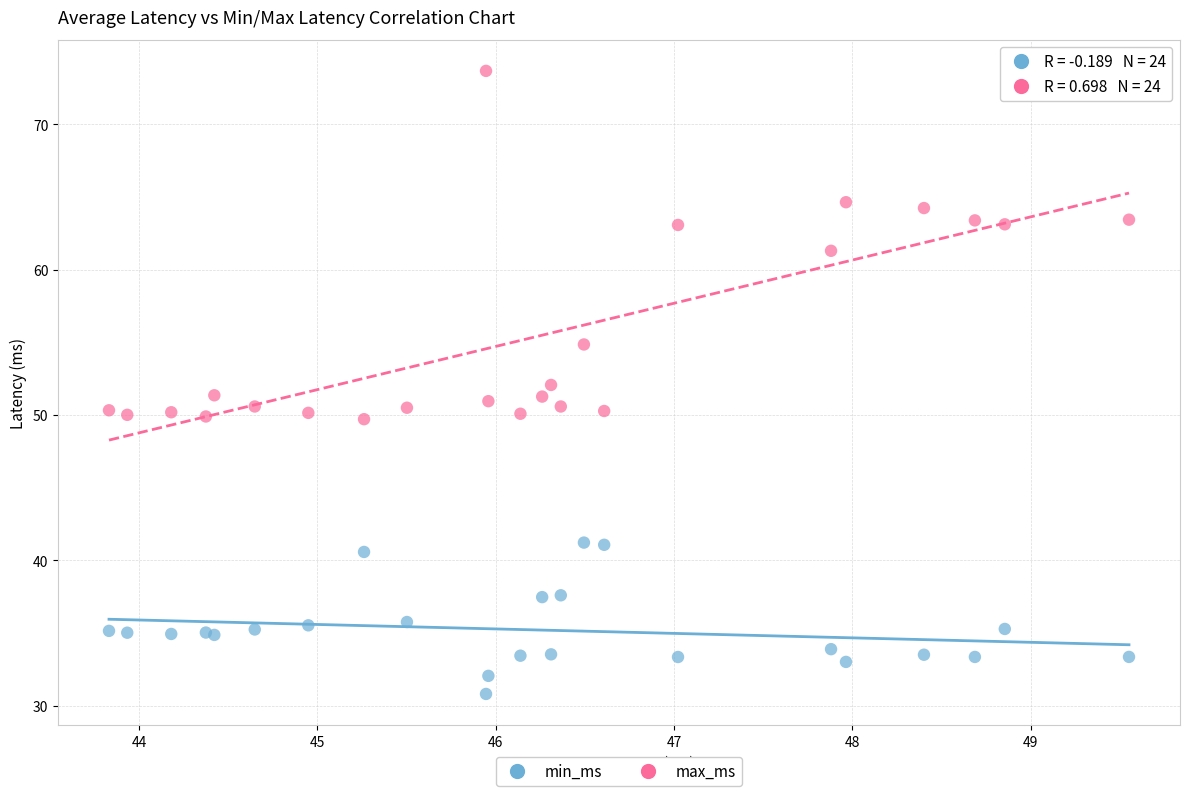

Which series has the widest spread of Y values?

max_ms